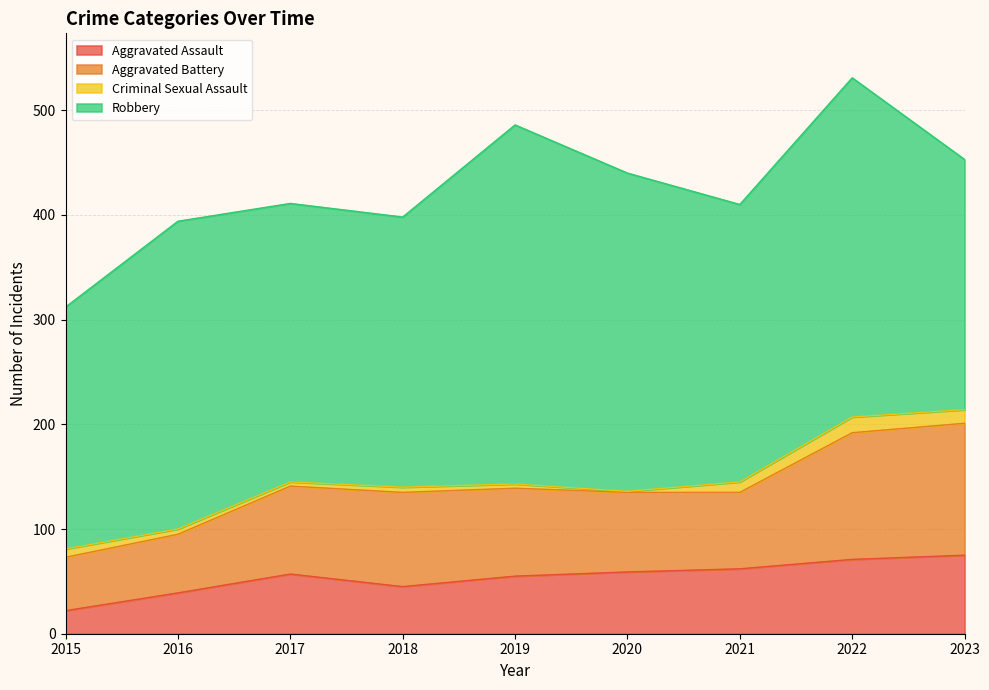

The Robbery series shows 266 at 2017. True or false?

True